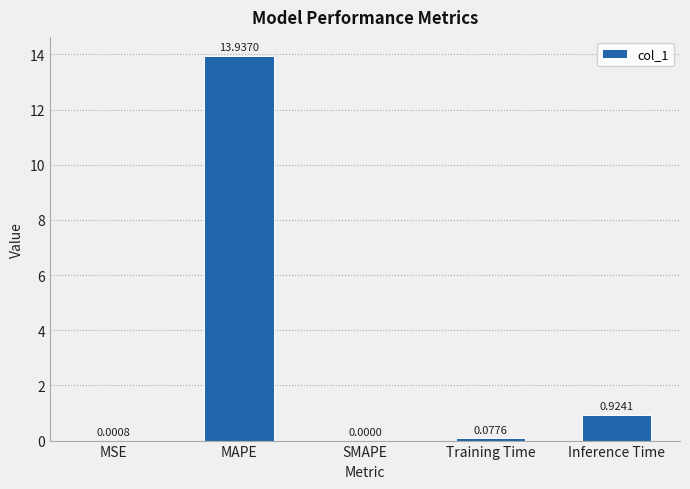

How many categories are shown in the chart?

5